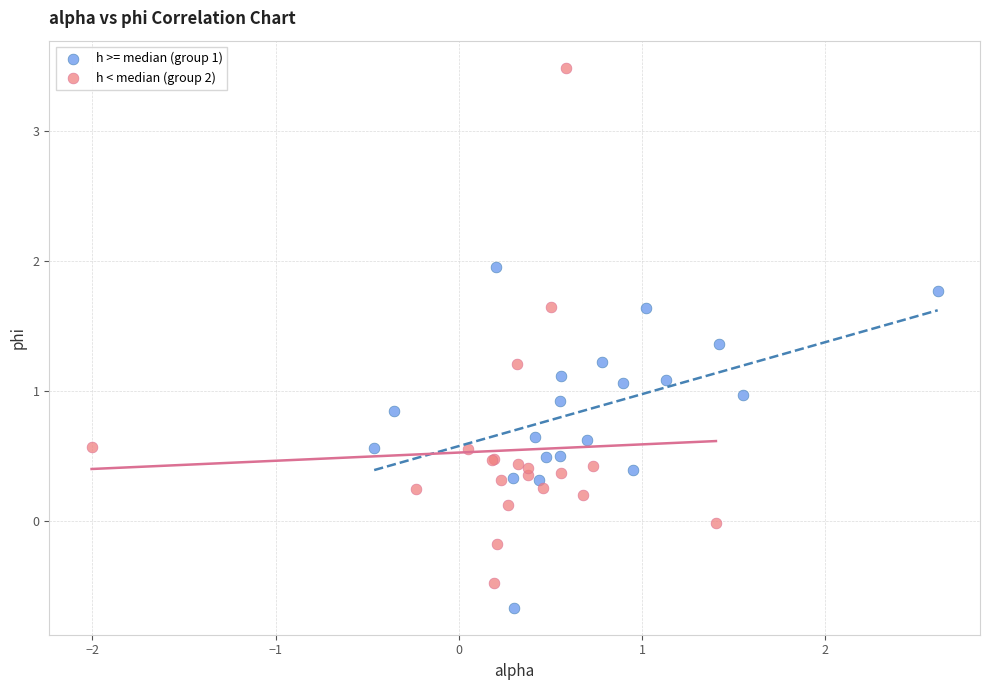

Which series has the largest Y range (max minus min)?

h < median (group 2)